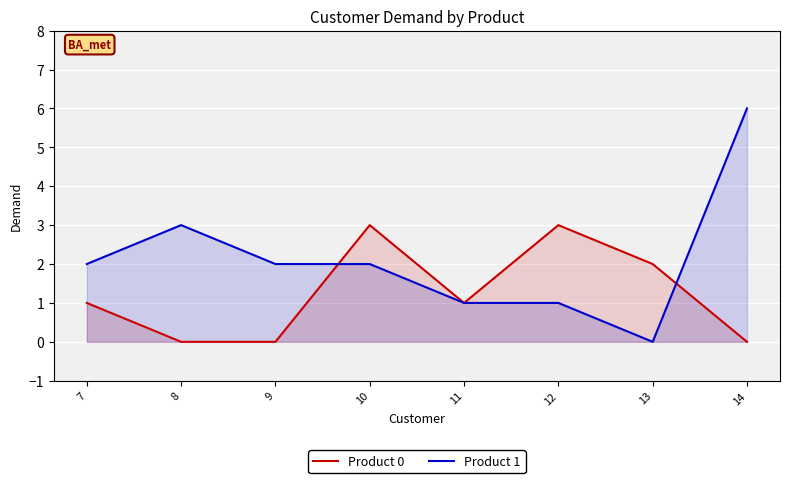

The value of Product 0 at 13 is 2. True or false?

True